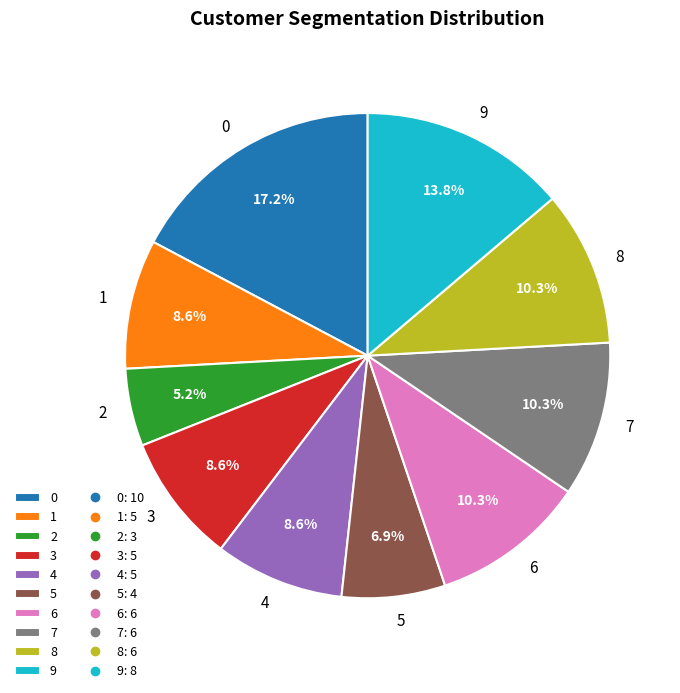

What percentage is NOT represented by 6?

89.7%